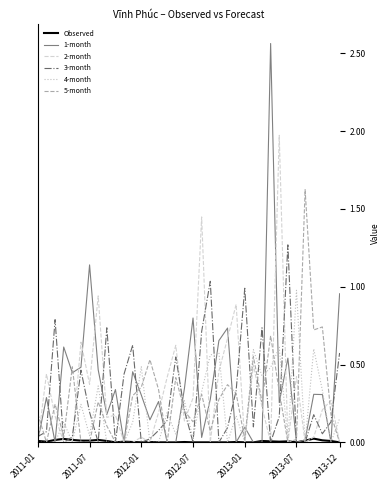

After their last crossing, which series has the higher values: 2-month or 4-month?

4-month